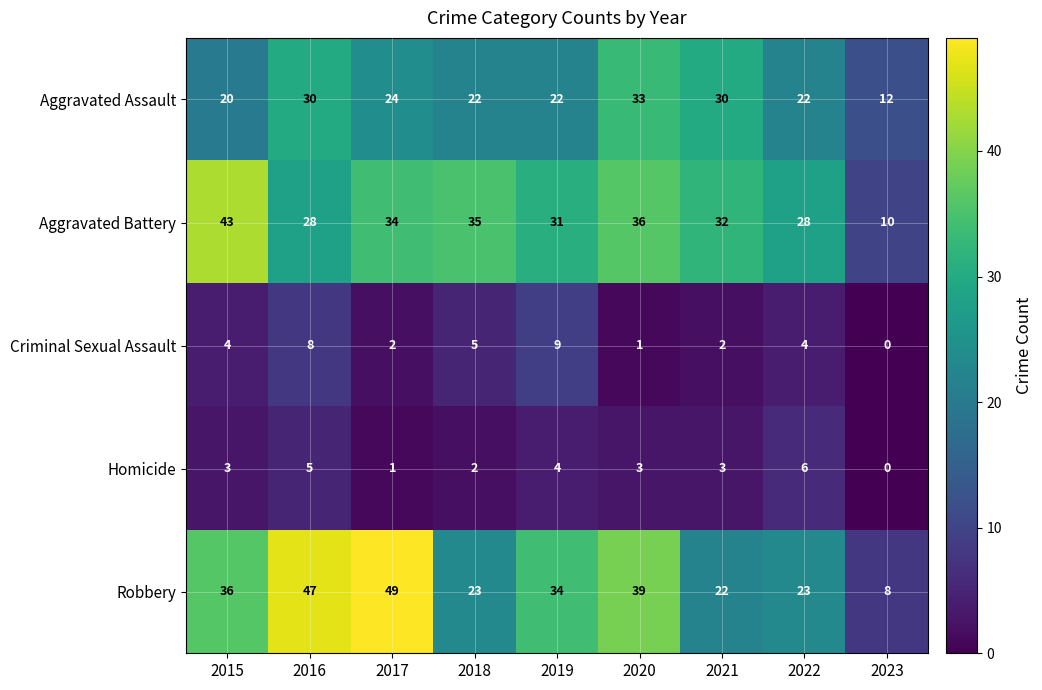

Count the number of categories in the chart.

9